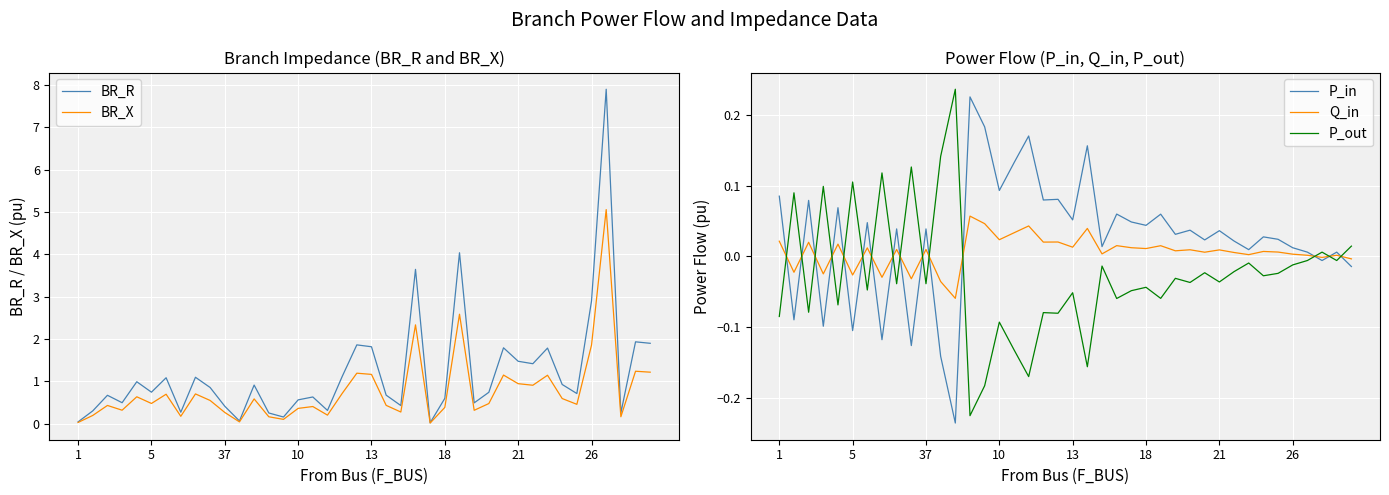

True or false: BR_R has a value of 2.7 at 13.

False